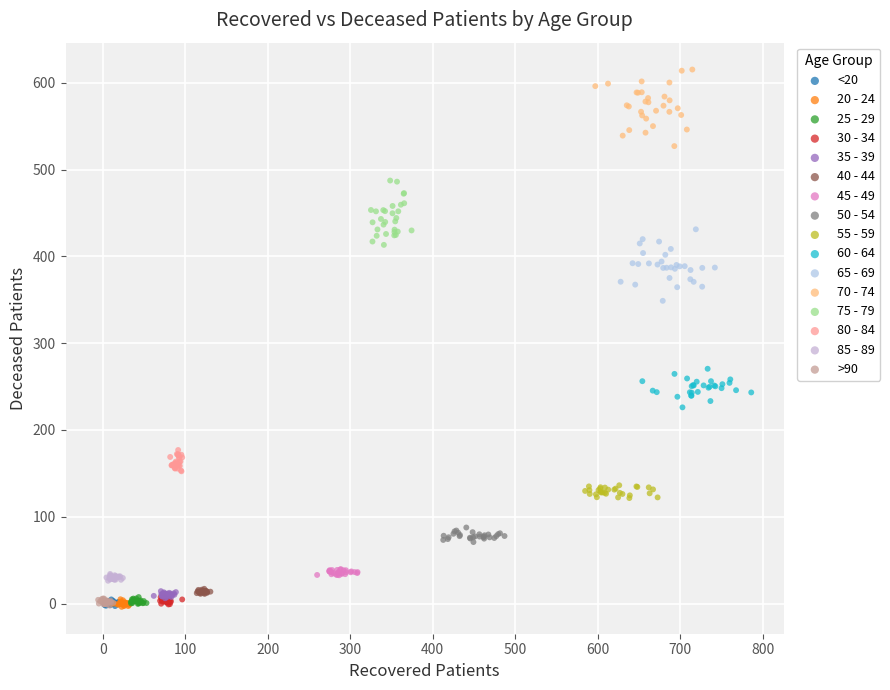

Which series contains the highest Y value?

70 - 74